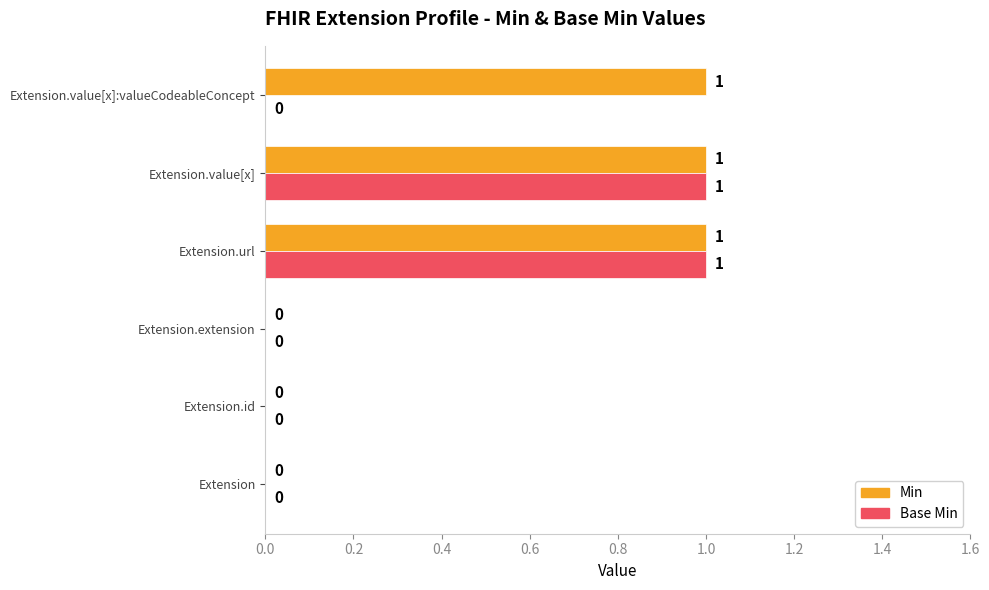

The Base Min series shows -1 at Extension.extension. True or false?

False